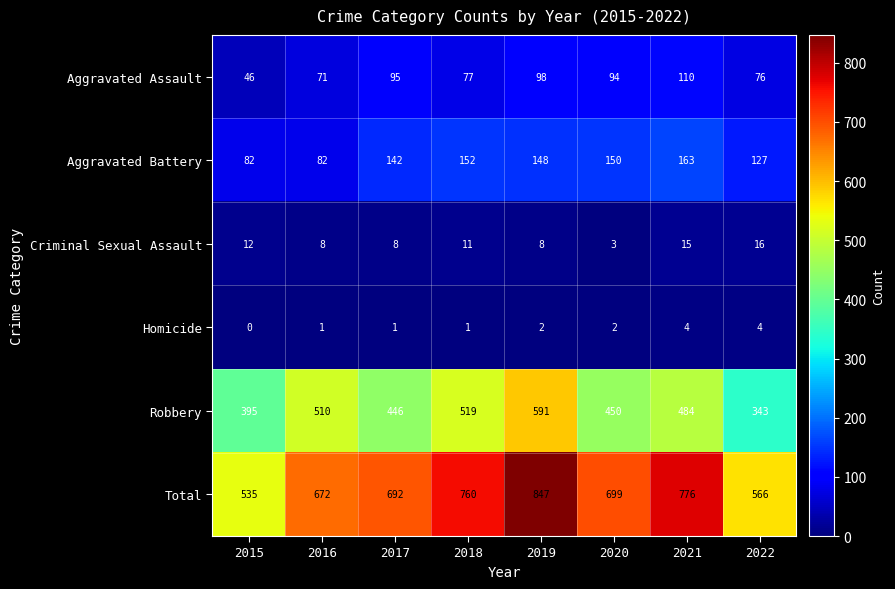

What value does the Total series have at 2015, to the nearest 5?

535